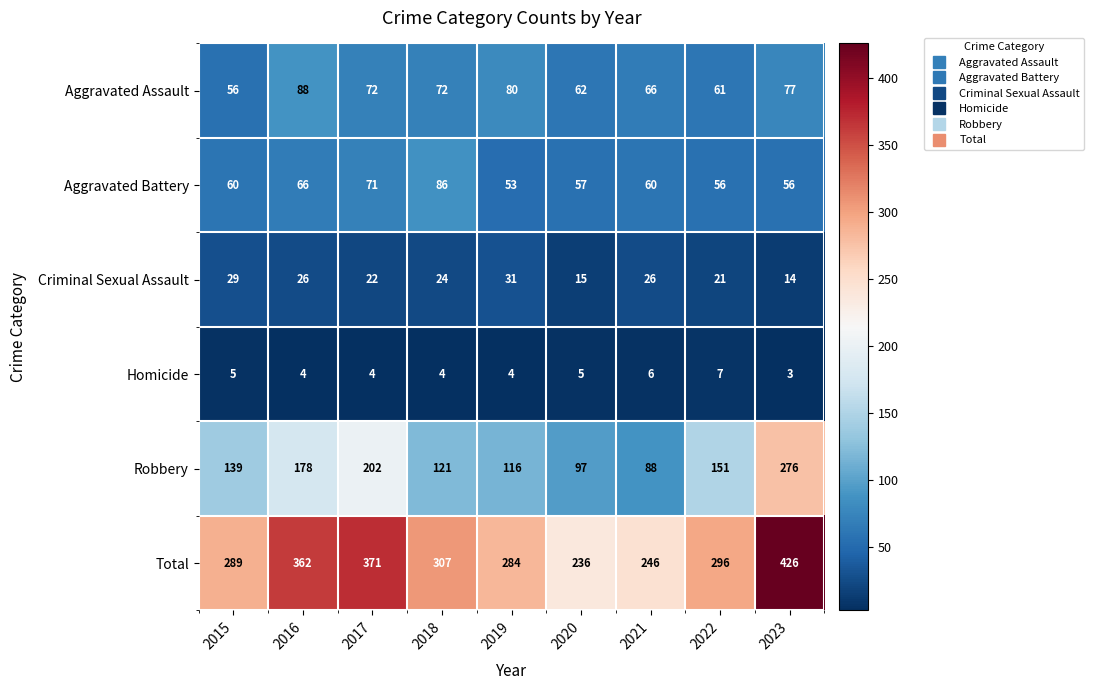

At 2017, list the series in order from largest to smallest.

Total, Robbery, Aggravated Assault, Aggravated Battery, Criminal Sexual Assault, Homicide